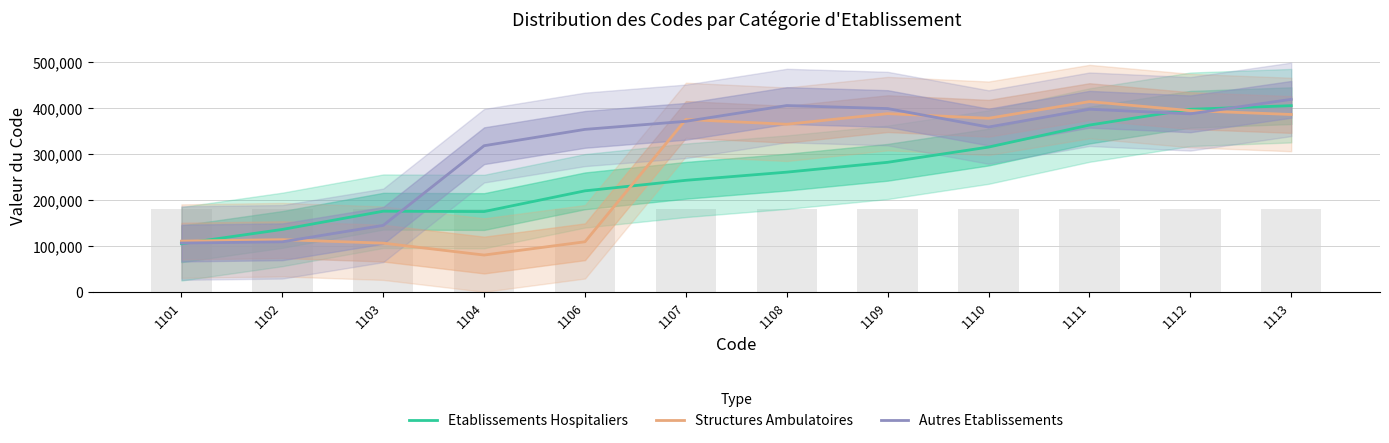

What is the maximum value shown in the chart?

418319.1